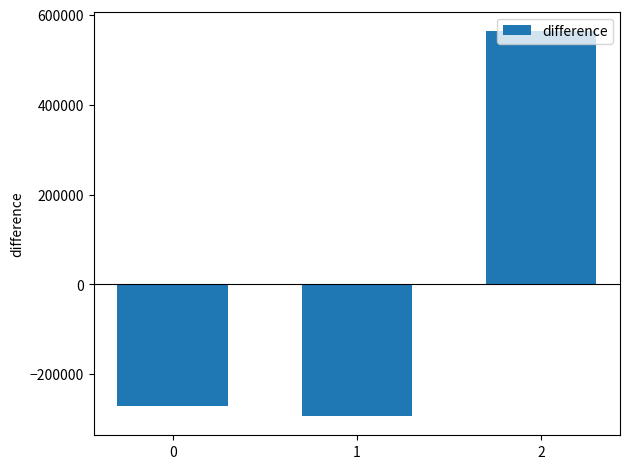

Count the number of categories in the chart.

3